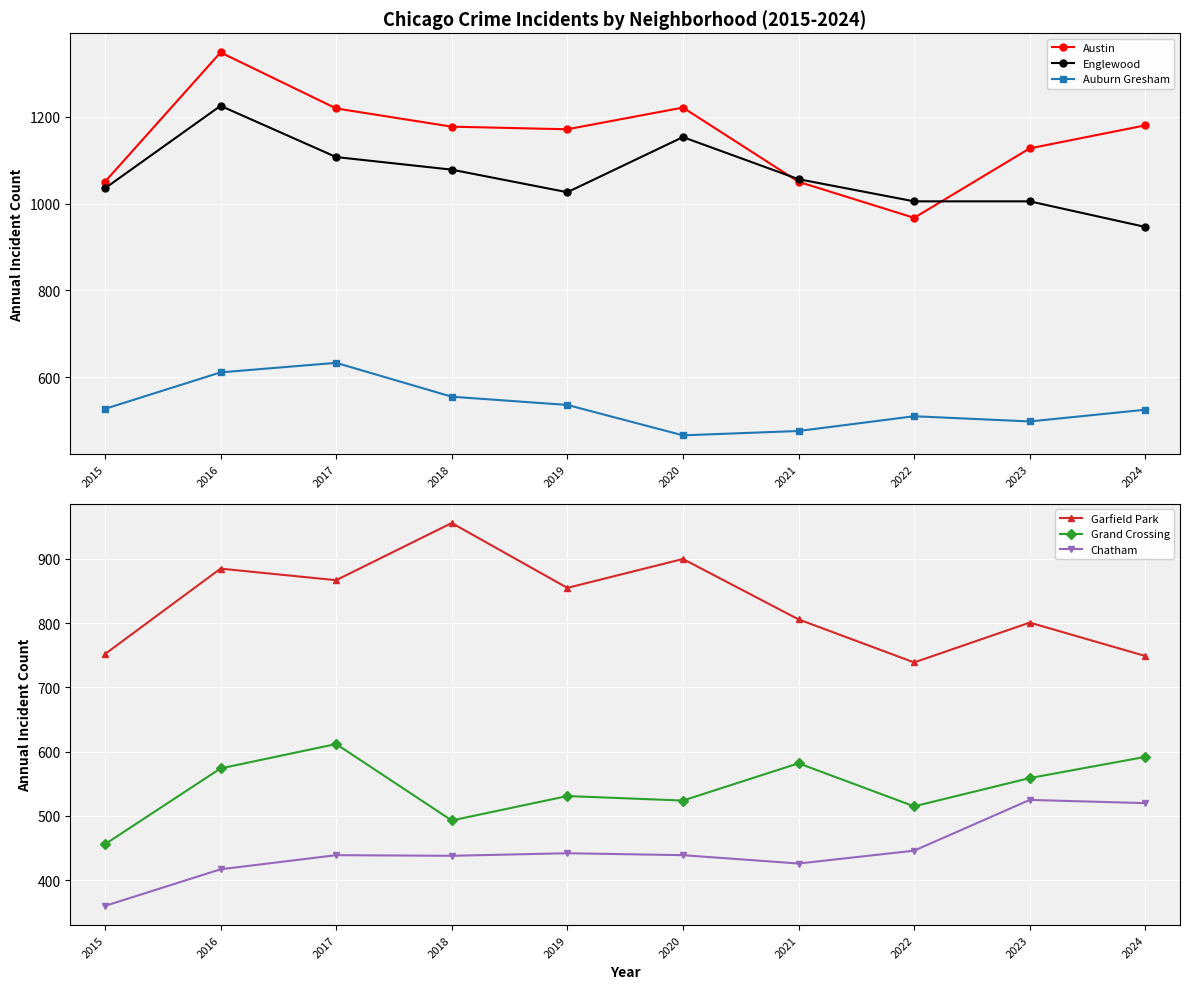

What is the value of the Chatham point at the 9th from the left?

525